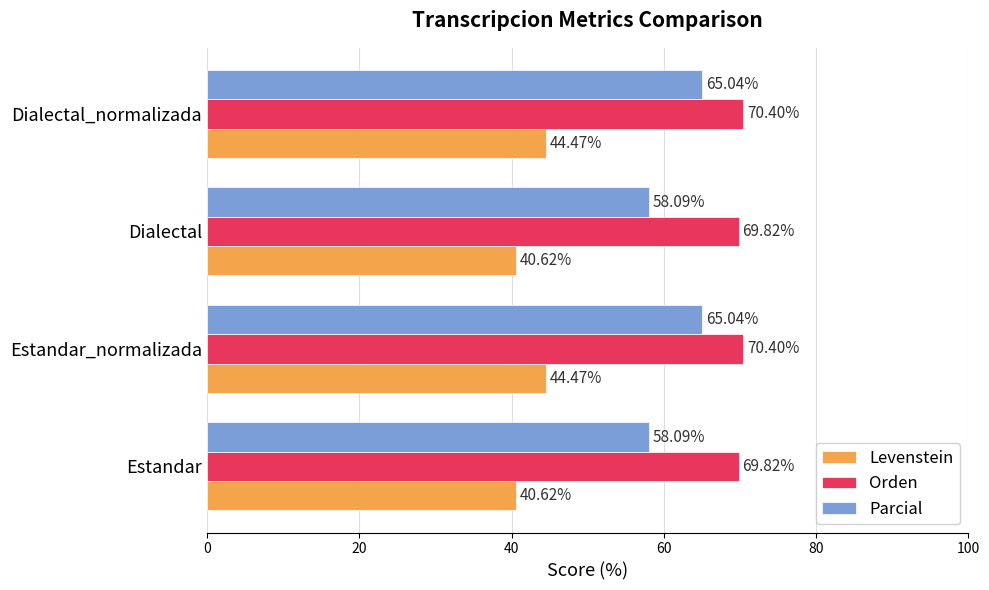

How many data points in Levenstein are above 44?

2